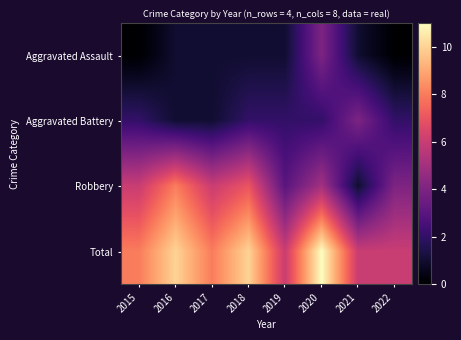

Between 2016 and 2019, which is larger?

2016